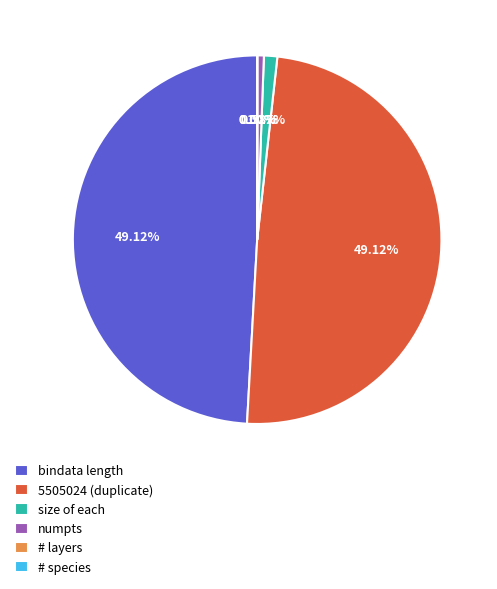

Is there a majority slice in this chart?

No